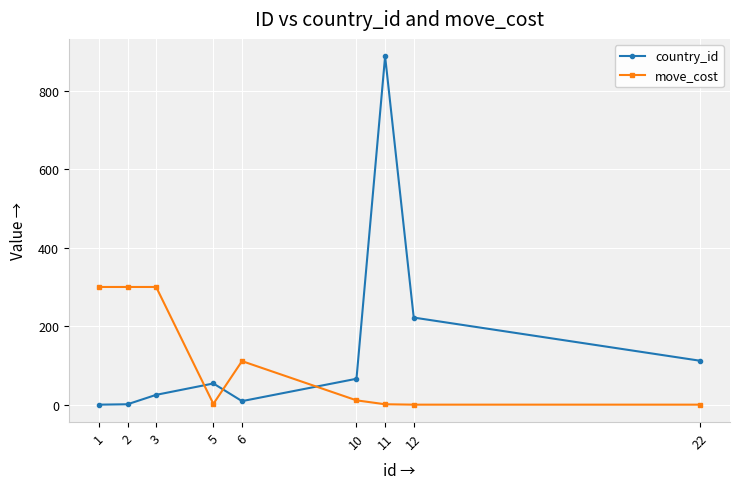

At which category is the sum across all series the highest?

11